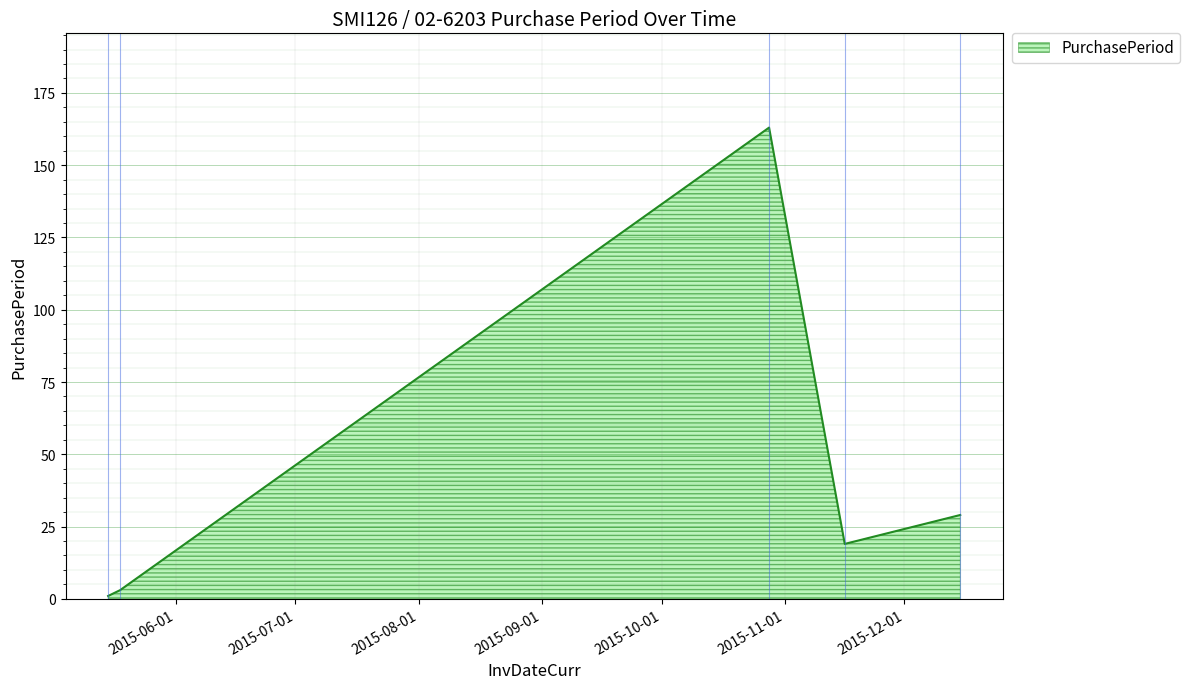

What is the sum of all values?

215